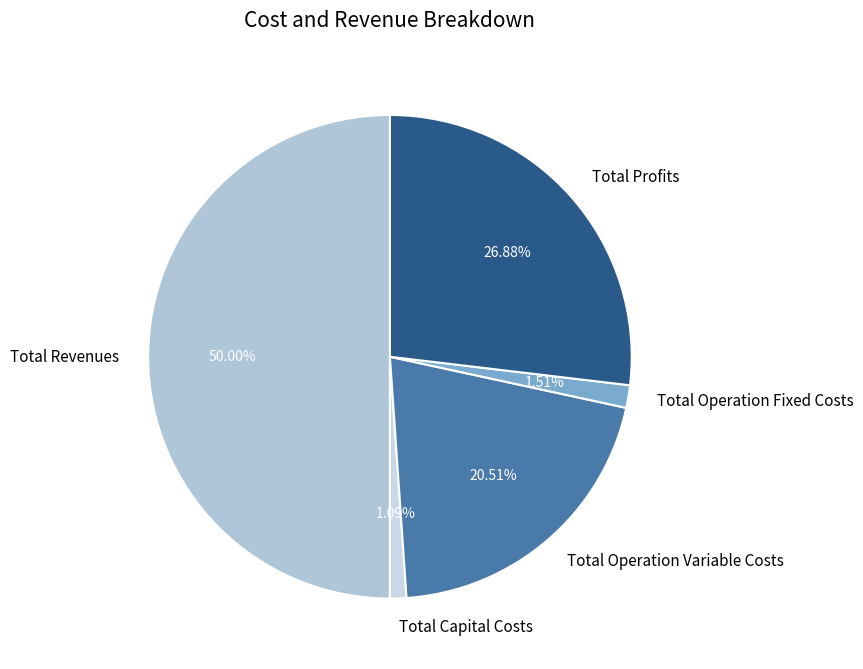

Does Total Operation Fixed Costs represent more than half of the total?

No